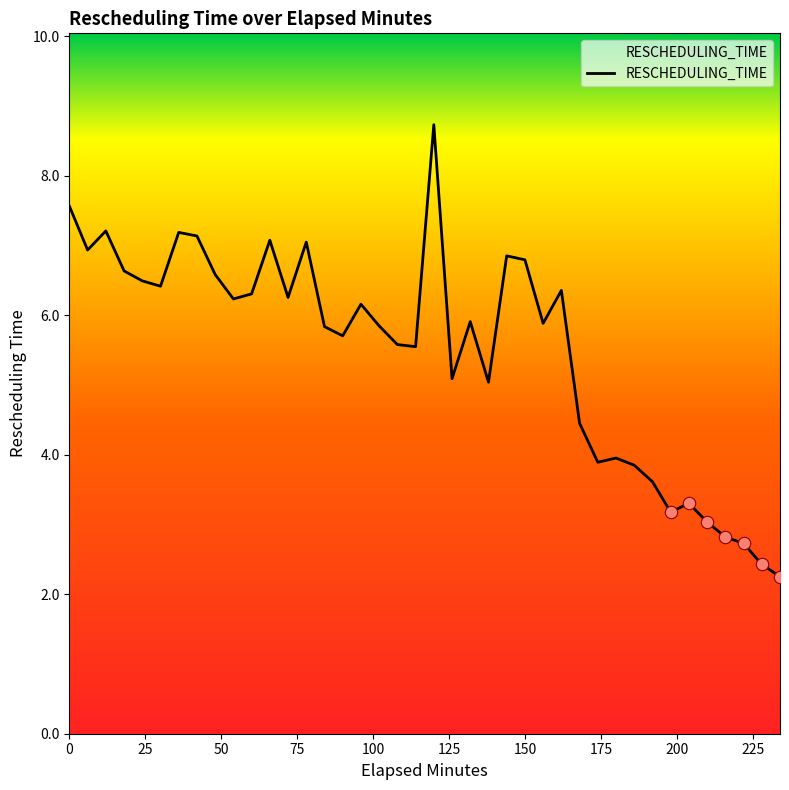

What is the minimum value shown in the chart?

2.3